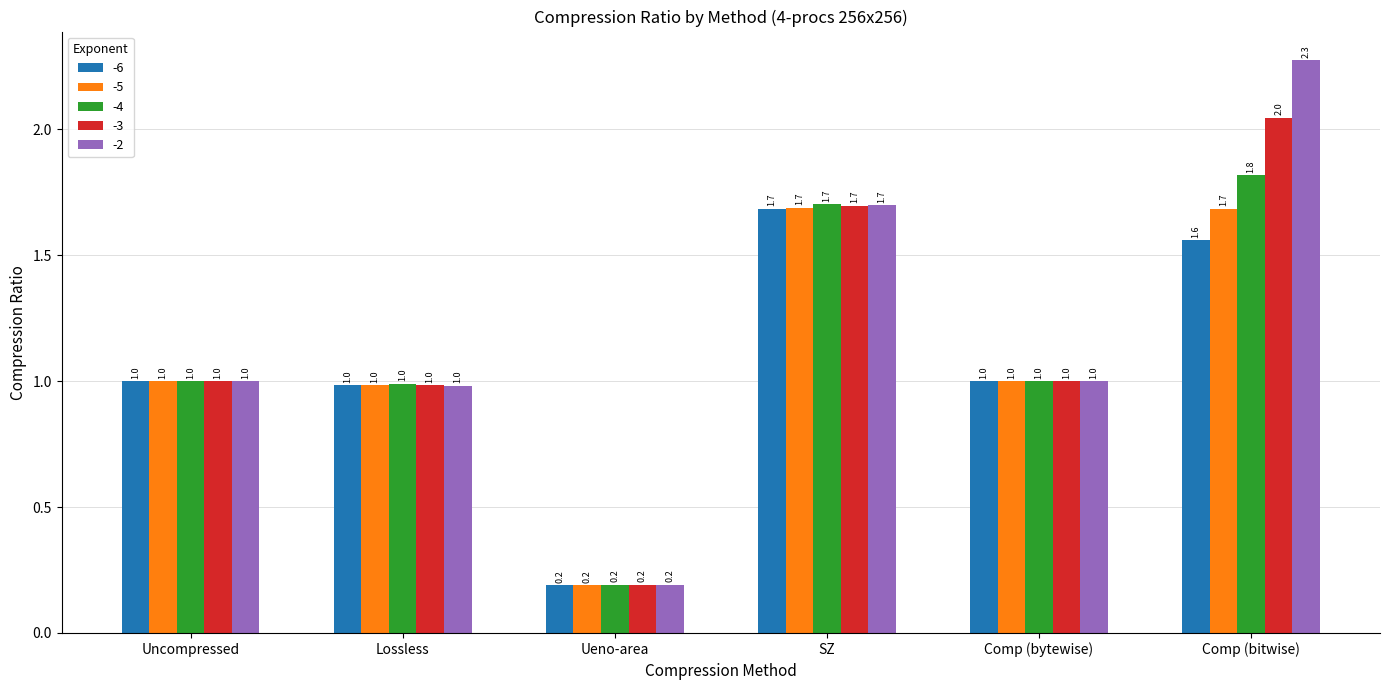

What is the total value across all series at SZ?

8.5